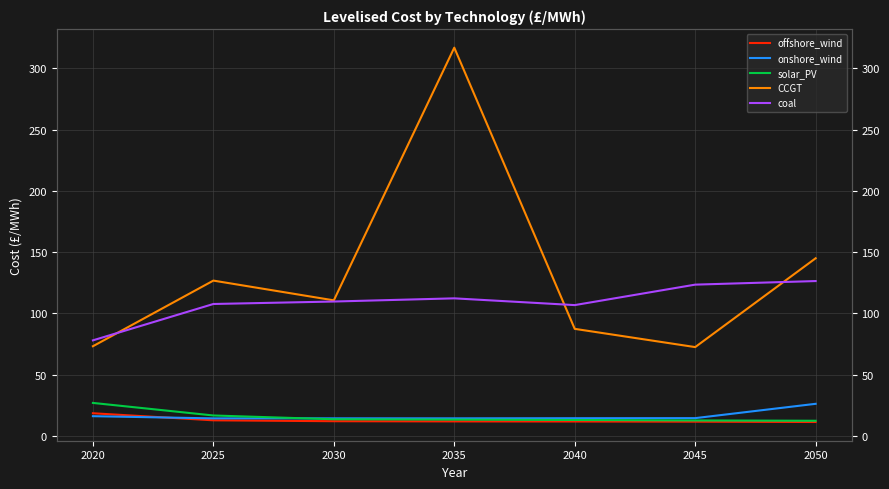

How many lines are shown in the chart?

5